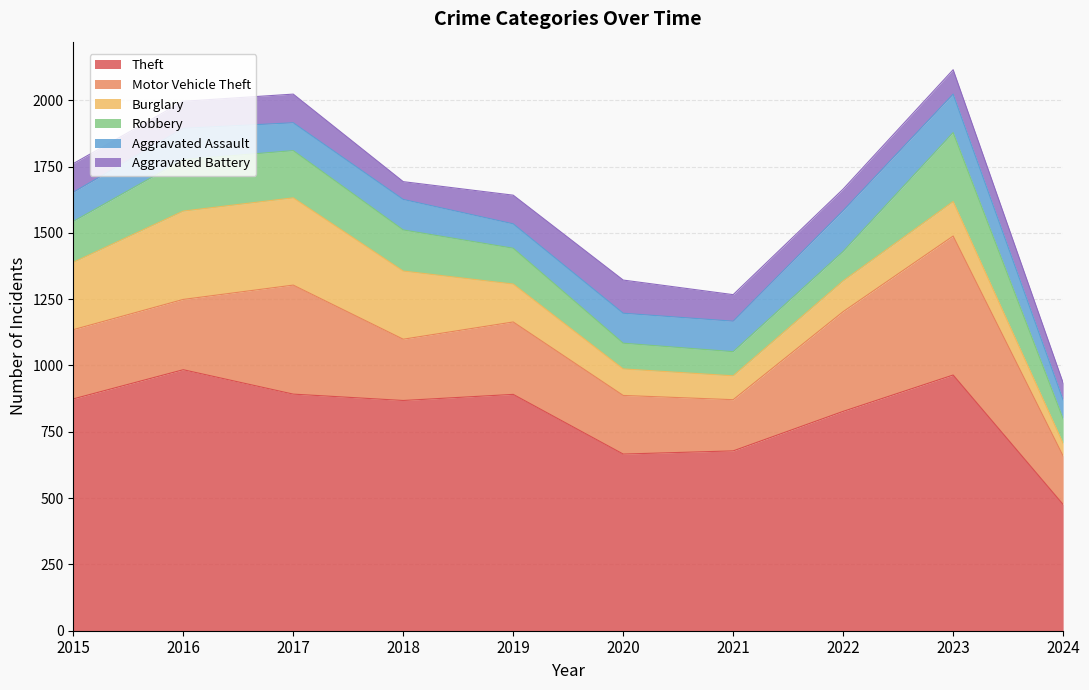

What is the value of the Aggravated Assault point at the 5th from the left?

92